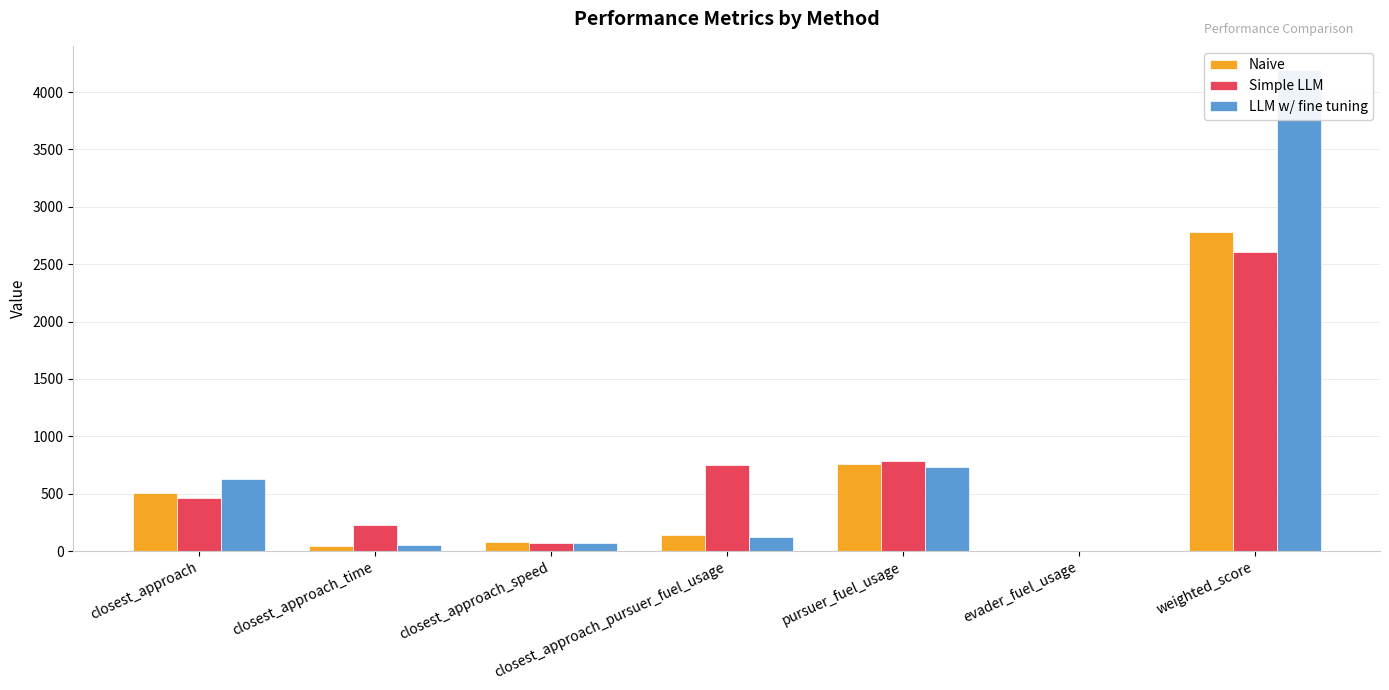

At which label is Naive closest to 1392?

pursuer_fuel_usage